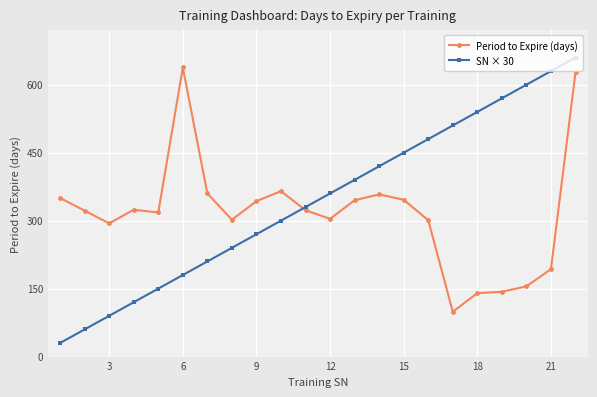

Which series has the widest spread of values?

SN × 30